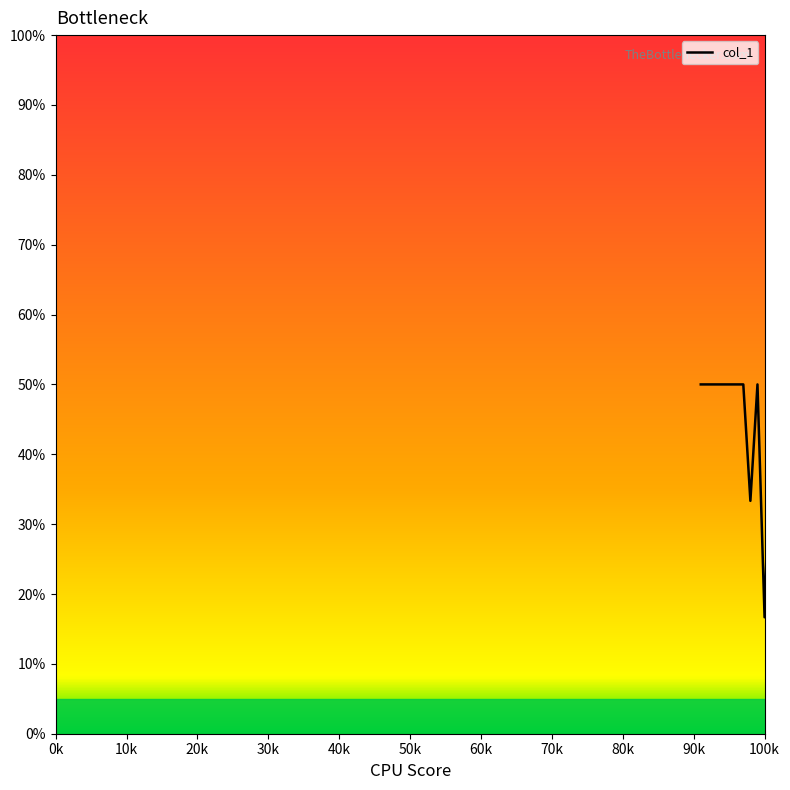

Reading right to left, transcribe all the data shown in this chart.

0.0	50.0	16.7	50.0	33.3	50.0	50.0	50.0	50.0	50.0	50.0	50.0